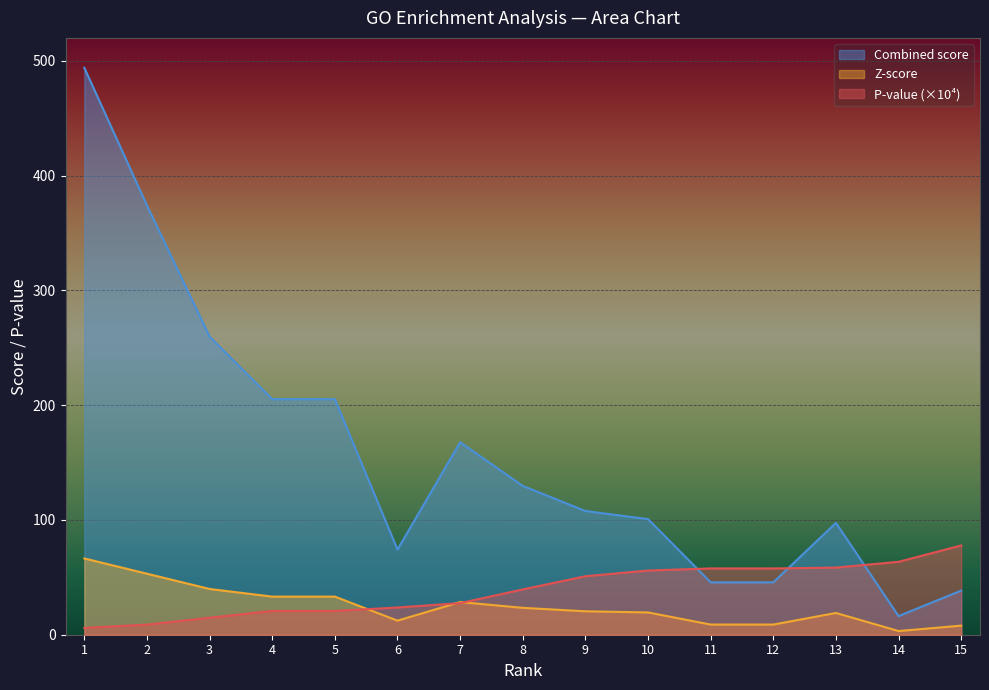

Which series changed the most between 7 and 14?

Combined score